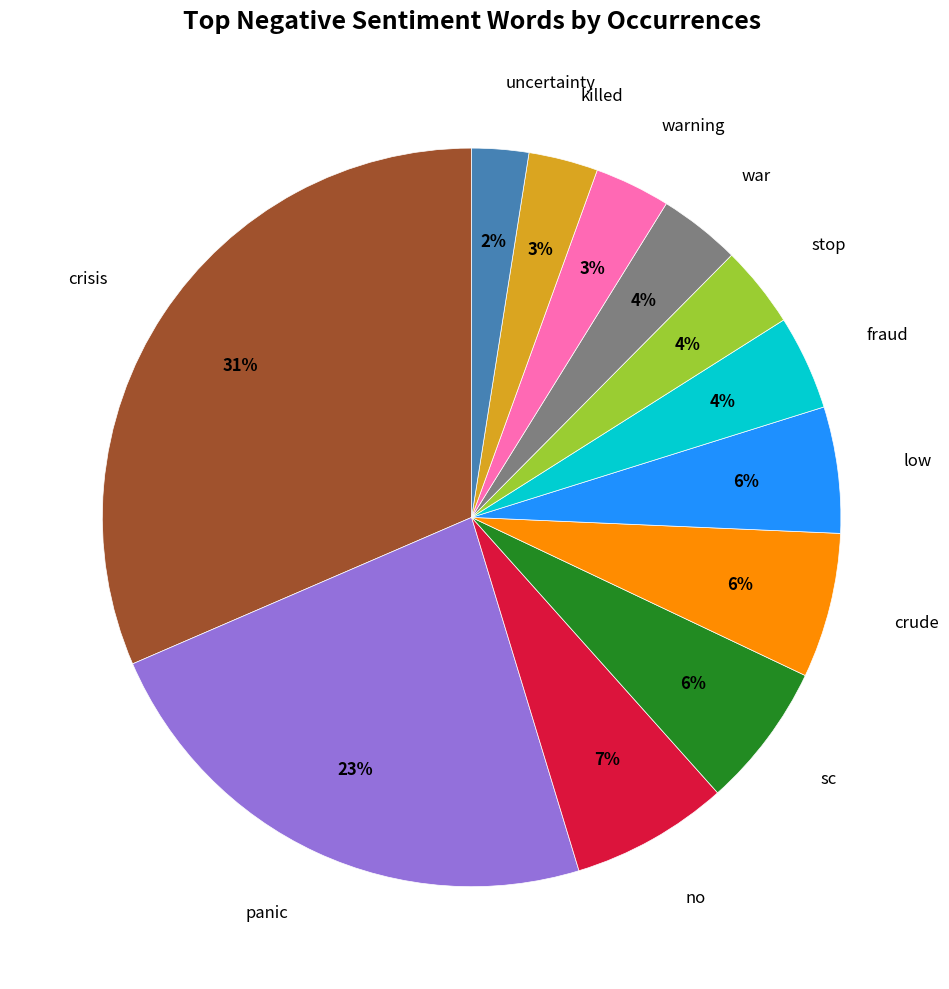

To the nearest percent, what is the difference between the largest and smallest slice percentages?

29%